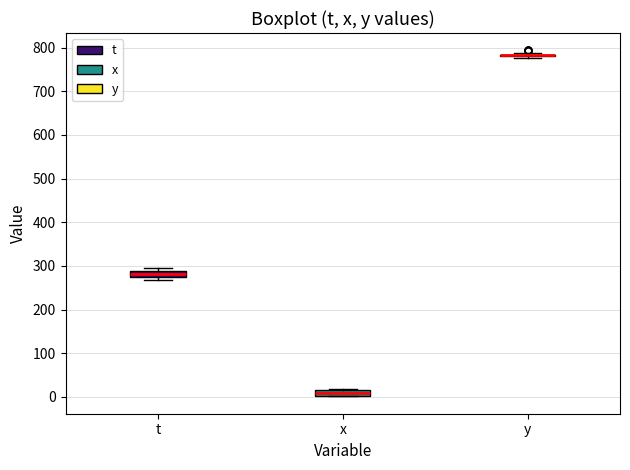

Where is the lower edge of the box for x on the y-axis? The values are not printed on the chart, so give them approximately, as read against the axis.

0